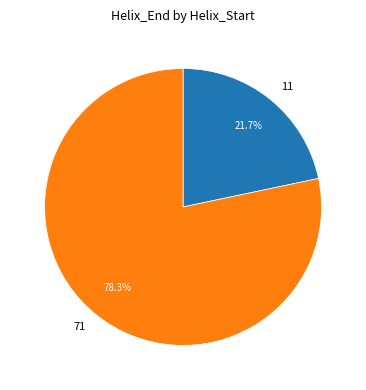

To the nearest percent, what is the difference between the 71 and 11 slice percentages?

57%